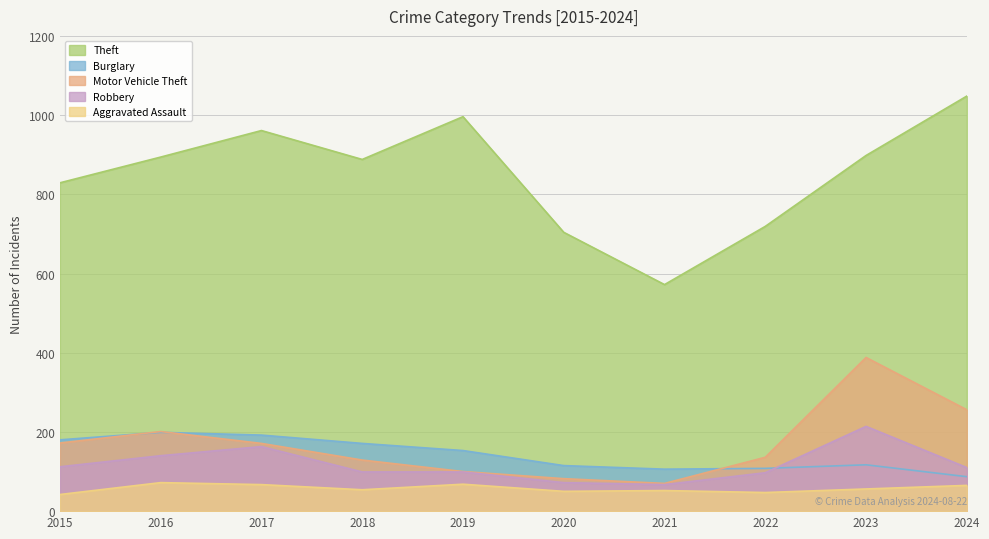

Reading left to right, list all the values displayed in this chart.

Theft: 2015=829	2016=894	2017=961	2018=888	2019=996	2020=704	2021=572	2022=719	2023=898	2024=1048
Burglary: 2015=180	2016=199	2017=192	2018=171	2019=153	2020=115	2021=106	2022=108	2023=117	2024=87
Motor Vehicle Theft: 2015=172	2016=201	2017=171	2018=129	2019=100	2020=82	2021=70	2022=136	2023=388	2024=256
Robbery: 2015=112	2016=140	2017=163	2018=99	2019=99	2020=72	2021=67	2022=97	2023=214	2024=110
Aggravated Assault: 2015=42	2016=72	2017=67	2018=54	2019=68	2020=50	2021=52	2022=47	2023=56	2024=65